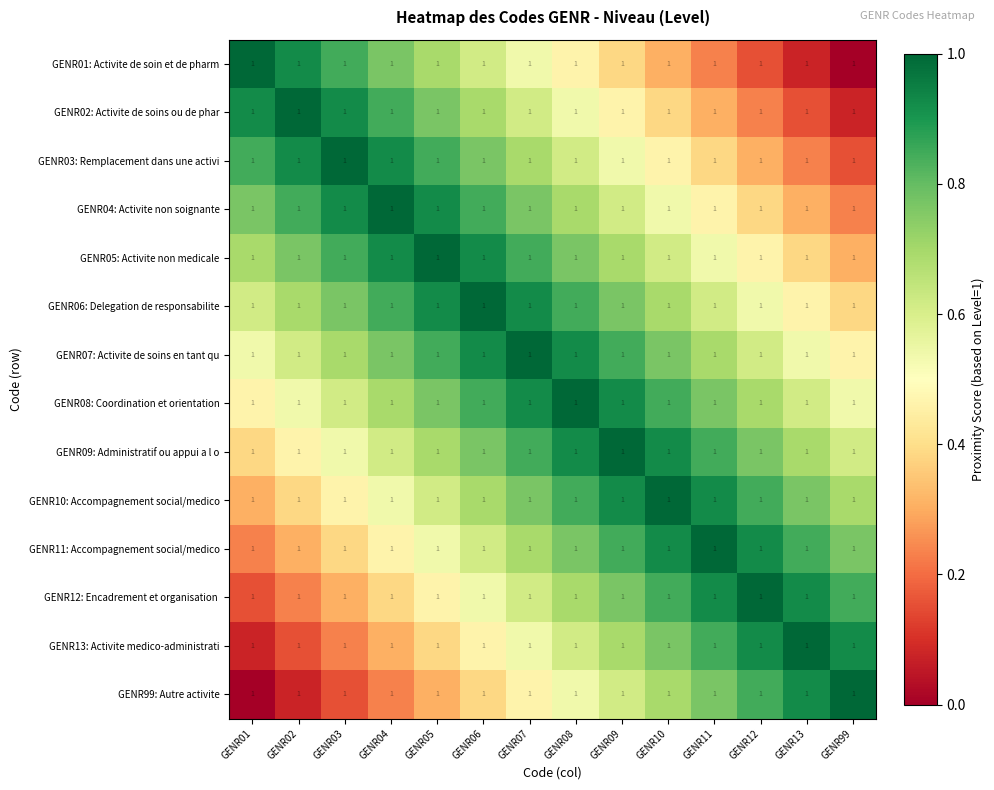

What is the difference between the maximum and second lowest values in the GENR10: Accompagnement social/medico series?

0.6